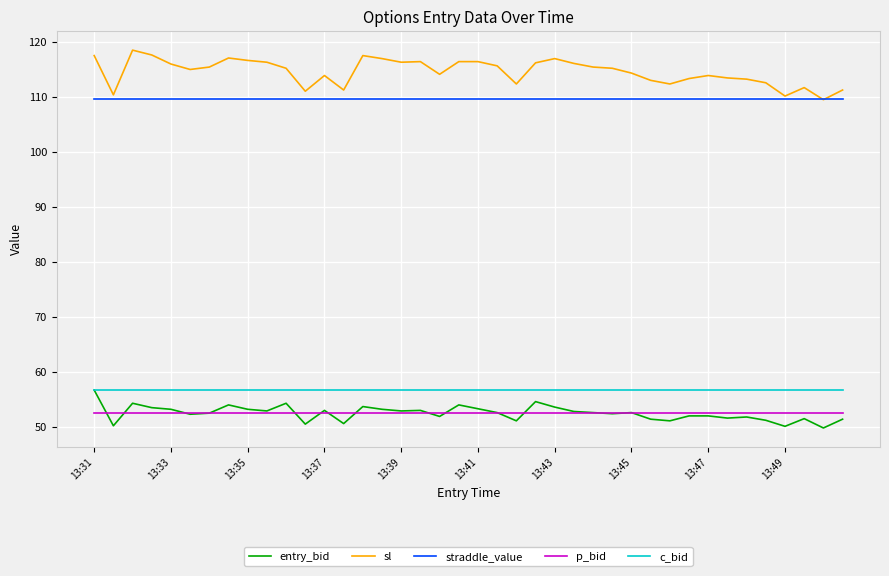

Which series has the largest total across all categories?

sl